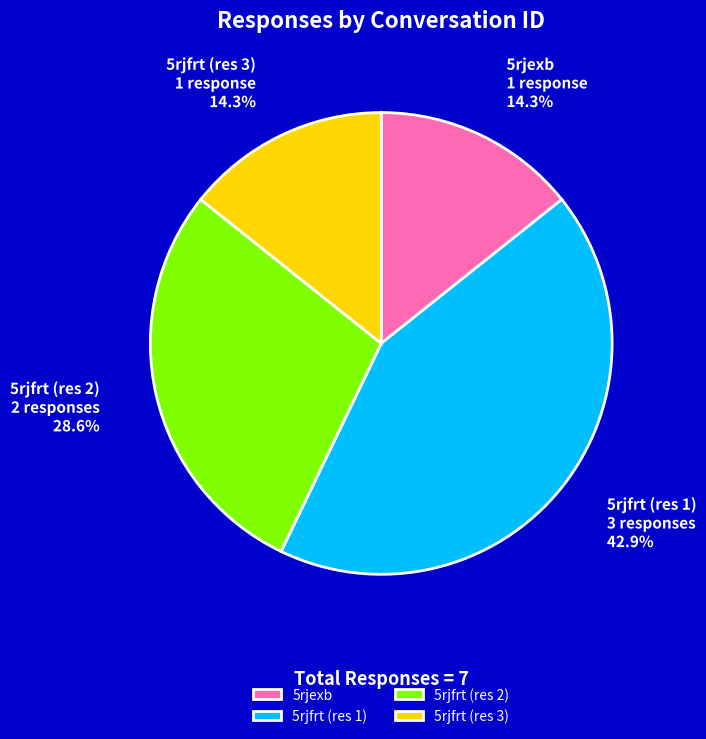

Is there any slice that represents more than half of the pie?

No